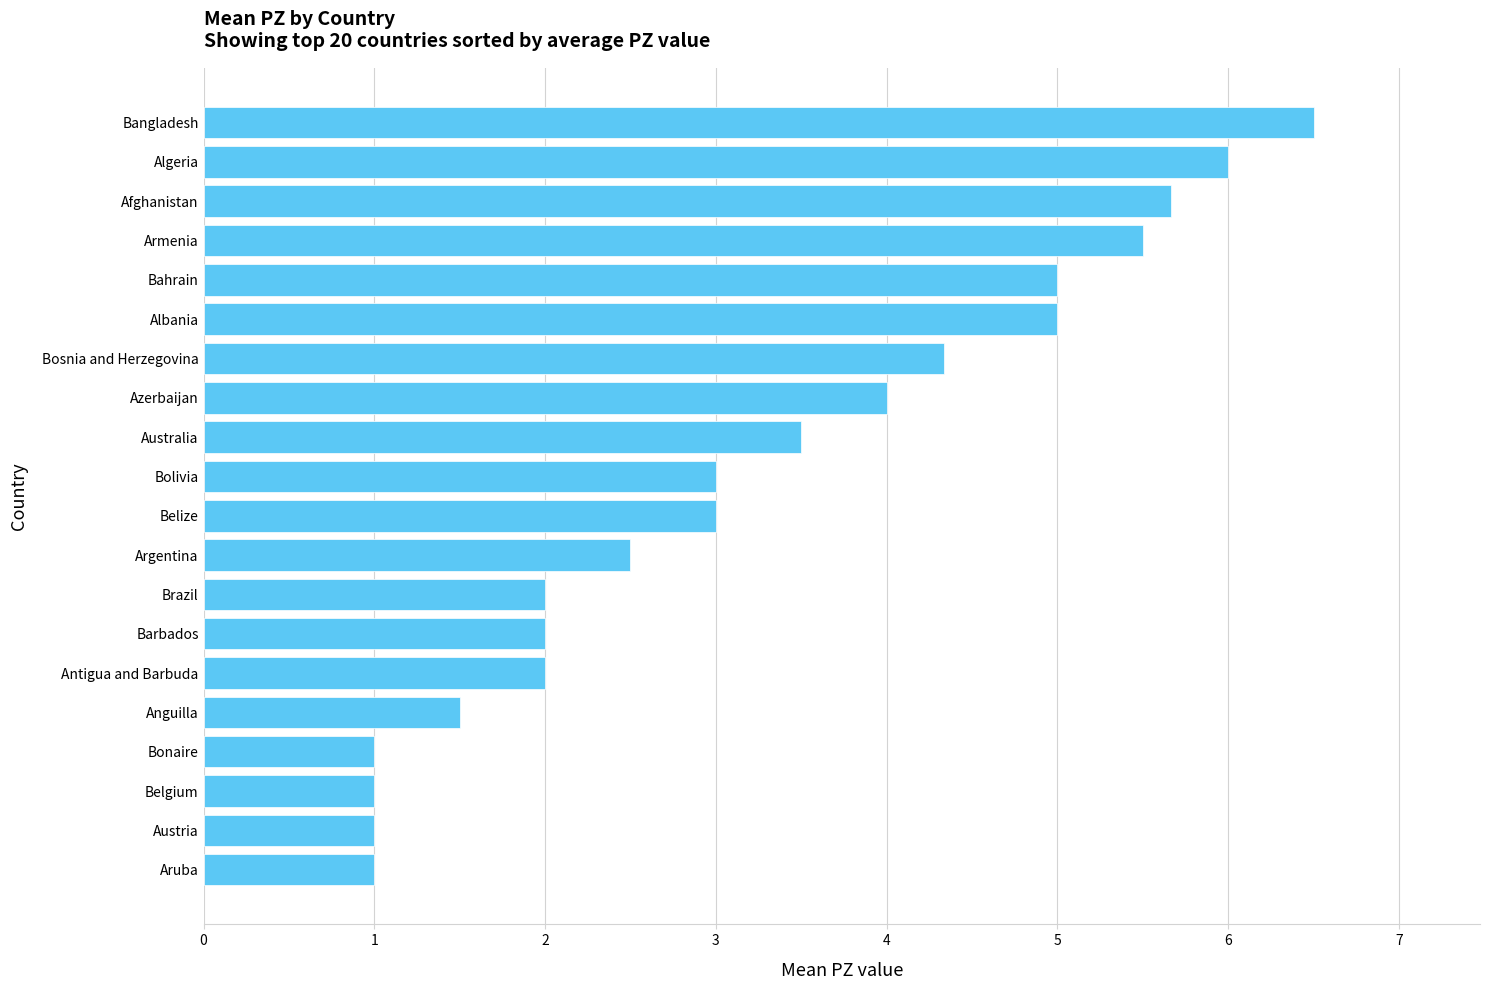

Does the chart contain stacked bars?

No